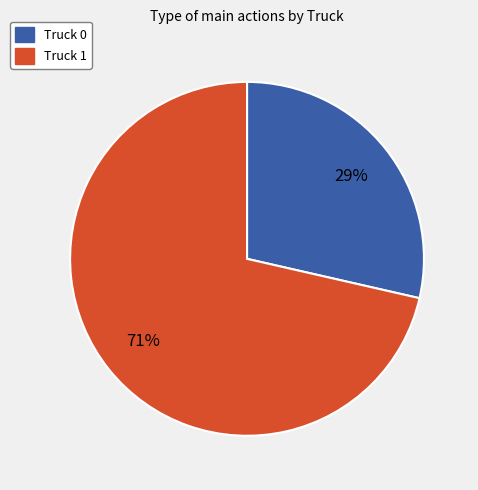

What percentage is the Truck 1 slice, to the nearest percent?

71%